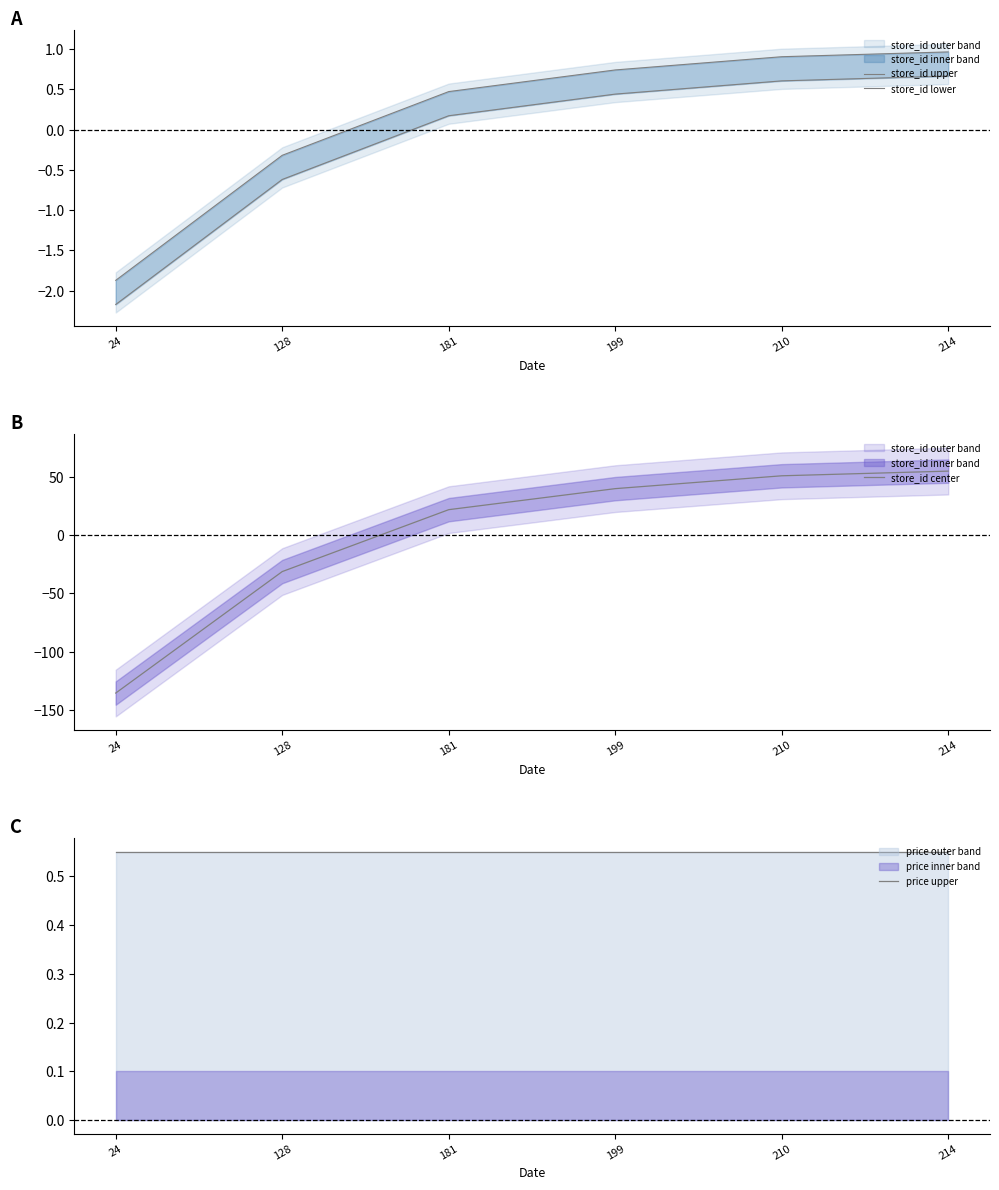

How many data points in store_id upper are above 0?

4